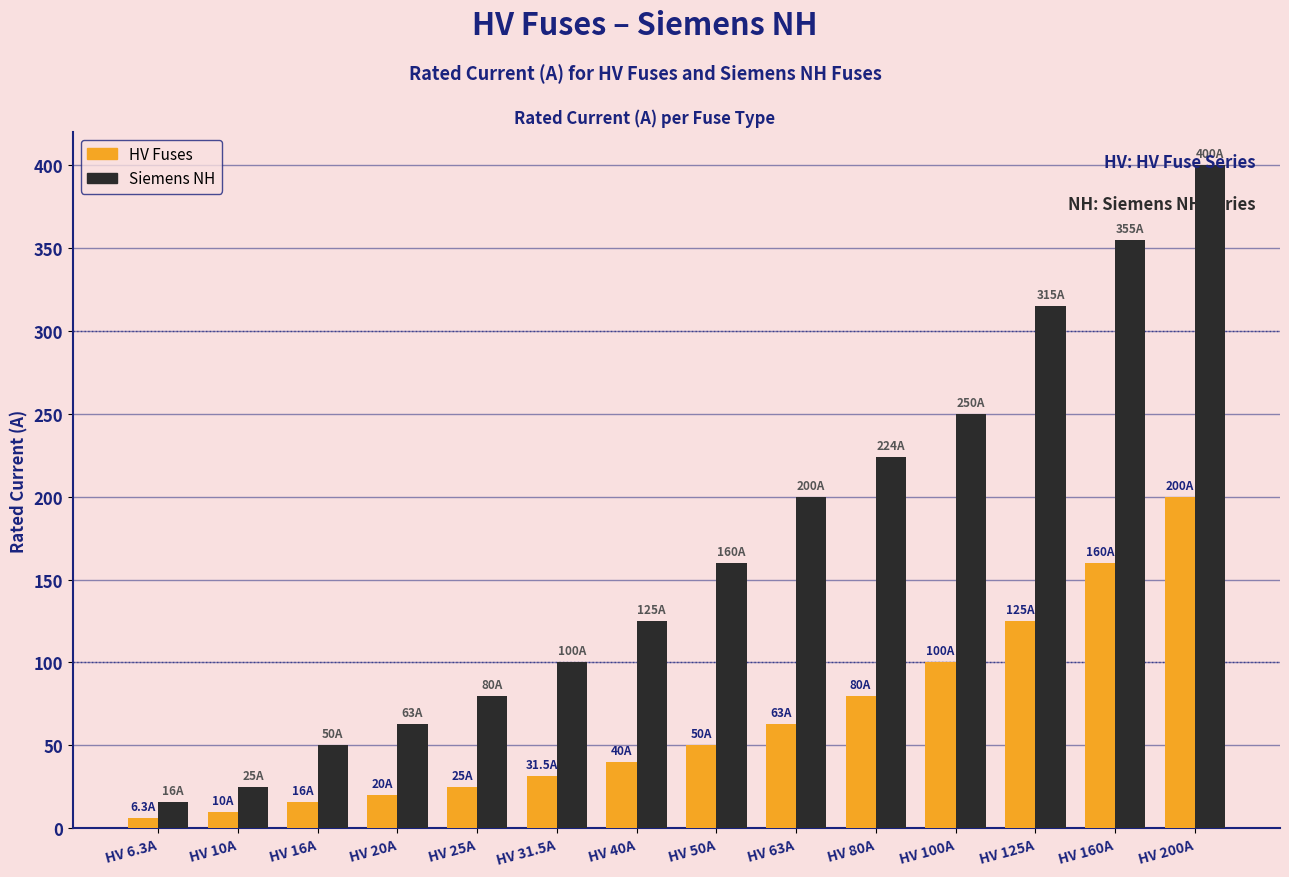

Which label corresponds to the smallest value in the chart?

HV 6.3A